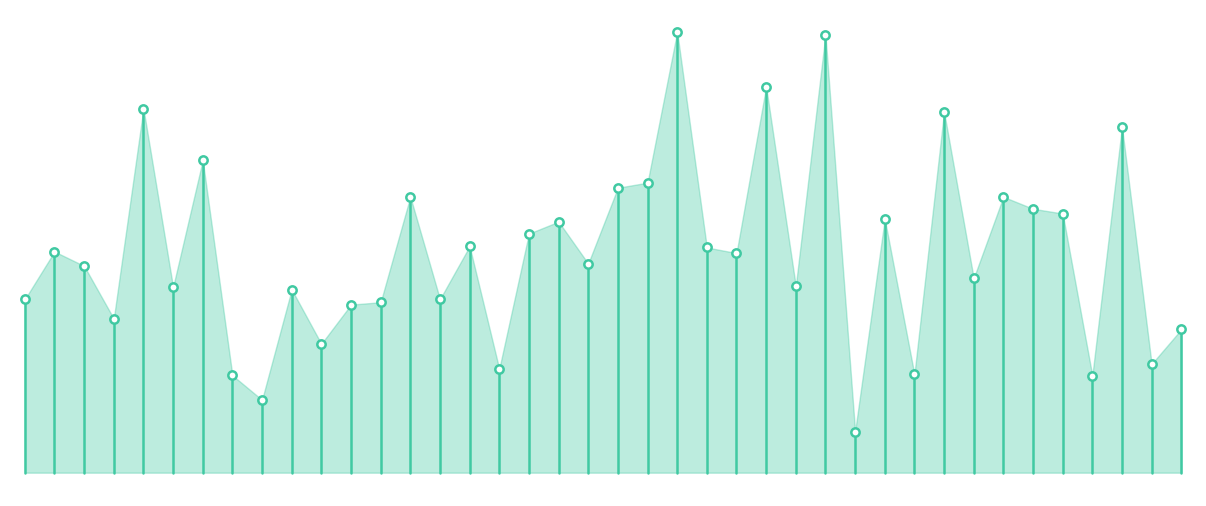

Where is the first local minimum?

1977-12-31